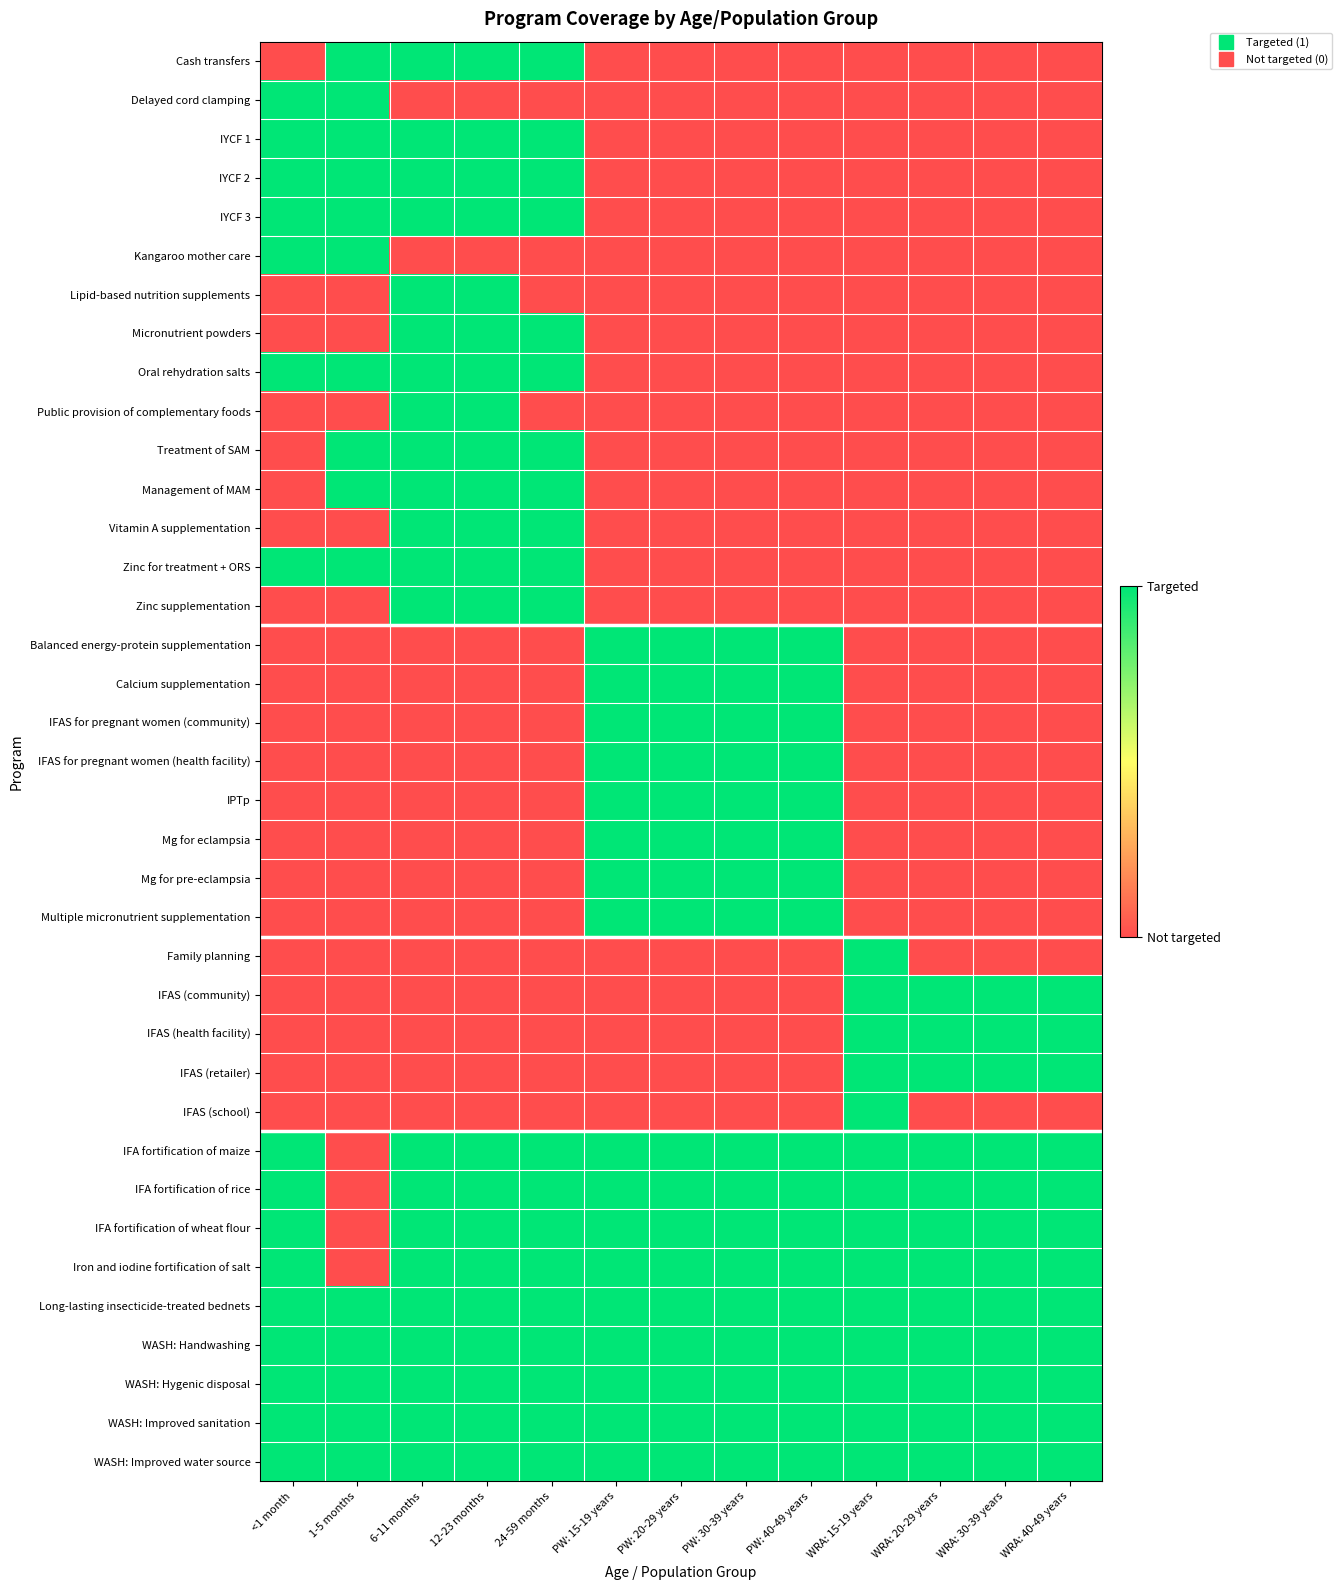

Reading left to right, list all the values displayed in this chart.

Cash transfers: <1 month=0	1-5 months=1	6-11 months=1	12-23 months=1	24-59 months=1	PW: 15-19 years=0	PW: 20-29 years=0	PW: 30-39 years=0	PW: 40-49 years=0	WRA: 15-19 years=0	WRA: 20-29 years=0	WRA: 30-39 years=0	WRA: 40-49 years=0
Delayed cord clamping: <1 month=1	1-5 months=1	6-11 months=0	12-23 months=0	24-59 months=0	PW: 15-19 years=0	PW: 20-29 years=0	PW: 30-39 years=0	PW: 40-49 years=0	WRA: 15-19 years=0	WRA: 20-29 years=0	WRA: 30-39 years=0	WRA: 40-49 years=0
IYCF 1: <1 month=1	1-5 months=1	6-11 months=1	12-23 months=1	24-59 months=1	PW: 15-19 years=0	PW: 20-29 years=0	PW: 30-39 years=0	PW: 40-49 years=0	WRA: 15-19 years=0	WRA: 20-29 years=0	WRA: 30-39 years=0	WRA: 40-49 years=0
IYCF 2: <1 month=1	1-5 months=1	6-11 months=1	12-23 months=1	24-59 months=1	PW: 15-19 years=0	PW: 20-29 years=0	PW: 30-39 years=0	PW: 40-49 years=0	WRA: 15-19 years=0	WRA: 20-29 years=0	WRA: 30-39 years=0	WRA: 40-49 years=0
IYCF 3: <1 month=1	1-5 months=1	6-11 months=1	12-23 months=1	24-59 months=1	PW: 15-19 years=0	PW: 20-29 years=0	PW: 30-39 years=0	PW: 40-49 years=0	WRA: 15-19 years=0	WRA: 20-29 years=0	WRA: 30-39 years=0	WRA: 40-49 years=0
Kangaroo mother care: <1 month=1	1-5 months=1	6-11 months=0	12-23 months=0	24-59 months=0	PW: 15-19 years=0	PW: 20-29 years=0	PW: 30-39 years=0	PW: 40-49 years=0	WRA: 15-19 years=0	WRA: 20-29 years=0	WRA: 30-39 years=0	WRA: 40-49 years=0
Lipid-based nutrition supplements: <1 month=0	1-5 months=0	6-11 months=1	12-23 months=1	24-59 months=0	PW: 15-19 years=0	PW: 20-29 years=0	PW: 30-39 years=0	PW: 40-49 years=0	WRA: 15-19 years=0	WRA: 20-29 years=0	WRA: 30-39 years=0	WRA: 40-49 years=0
Micronutrient powders: <1 month=0	1-5 months=0	6-11 months=1	12-23 months=1	24-59 months=1	PW: 15-19 years=0	PW: 20-29 years=0	PW: 30-39 years=0	PW: 40-49 years=0	WRA: 15-19 years=0	WRA: 20-29 years=0	WRA: 30-39 years=0	WRA: 40-49 years=0
Oral rehydration salts: <1 month=1	1-5 months=1	6-11 months=1	12-23 months=1	24-59 months=1	PW: 15-19 years=0	PW: 20-29 years=0	PW: 30-39 years=0	PW: 40-49 years=0	WRA: 15-19 years=0	WRA: 20-29 years=0	WRA: 30-39 years=0	WRA: 40-49 years=0
Public provision of complementary foods: <1 month=0	1-5 months=0	6-11 months=1	12-23 months=1	24-59 months=0	PW: 15-19 years=0	PW: 20-29 years=0	PW: 30-39 years=0	PW: 40-49 years=0	WRA: 15-19 years=0	WRA: 20-29 years=0	WRA: 30-39 years=0	WRA: 40-49 years=0
Treatment of SAM: <1 month=0	1-5 months=1	6-11 months=1	12-23 months=1	24-59 months=1	PW: 15-19 years=0	PW: 20-29 years=0	PW: 30-39 years=0	PW: 40-49 years=0	WRA: 15-19 years=0	WRA: 20-29 years=0	WRA: 30-39 years=0	WRA: 40-49 years=0
Management of MAM: <1 month=0	1-5 months=1	6-11 months=1	12-23 months=1	24-59 months=1	PW: 15-19 years=0	PW: 20-29 years=0	PW: 30-39 years=0	PW: 40-49 years=0	WRA: 15-19 years=0	WRA: 20-29 years=0	WRA: 30-39 years=0	WRA: 40-49 years=0
Vitamin A supplementation: <1 month=0	1-5 months=0	6-11 months=1	12-23 months=1	24-59 months=1	PW: 15-19 years=0	PW: 20-29 years=0	PW: 30-39 years=0	PW: 40-49 years=0	WRA: 15-19 years=0	WRA: 20-29 years=0	WRA: 30-39 years=0	WRA: 40-49 years=0
Zinc for treatment + ORS: <1 month=1	1-5 months=1	6-11 months=1	12-23 months=1	24-59 months=1	PW: 15-19 years=0	PW: 20-29 years=0	PW: 30-39 years=0	PW: 40-49 years=0	WRA: 15-19 years=0	WRA: 20-29 years=0	WRA: 30-39 years=0	WRA: 40-49 years=0
Zinc supplementation: <1 month=0	1-5 months=0	6-11 months=1	12-23 months=1	24-59 months=1	PW: 15-19 years=0	PW: 20-29 years=0	PW: 30-39 years=0	PW: 40-49 years=0	WRA: 15-19 years=0	WRA: 20-29 years=0	WRA: 30-39 years=0	WRA: 40-49 years=0
Balanced energy-protein supplementation: <1 month=0	1-5 months=0	6-11 months=0	12-23 months=0	24-59 months=0	PW: 15-19 years=1	PW: 20-29 years=1	PW: 30-39 years=1	PW: 40-49 years=1	WRA: 15-19 years=0	WRA: 20-29 years=0	WRA: 30-39 years=0	WRA: 40-49 years=0
Calcium supplementation: <1 month=0	1-5 months=0	6-11 months=0	12-23 months=0	24-59 months=0	PW: 15-19 years=1	PW: 20-29 years=1	PW: 30-39 years=1	PW: 40-49 years=1	WRA: 15-19 years=0	WRA: 20-29 years=0	WRA: 30-39 years=0	WRA: 40-49 years=0
IFAS for pregnant women (community): <1 month=0	1-5 months=0	6-11 months=0	12-23 months=0	24-59 months=0	PW: 15-19 years=1	PW: 20-29 years=1	PW: 30-39 years=1	PW: 40-49 years=1	WRA: 15-19 years=0	WRA: 20-29 years=0	WRA: 30-39 years=0	WRA: 40-49 years=0
IFAS for pregnant women (health facility): <1 month=0	1-5 months=0	6-11 months=0	12-23 months=0	24-59 months=0	PW: 15-19 years=1	PW: 20-29 years=1	PW: 30-39 years=1	PW: 40-49 years=1	WRA: 15-19 years=0	WRA: 20-29 years=0	WRA: 30-39 years=0	WRA: 40-49 years=0
IPTp: <1 month=0	1-5 months=0	6-11 months=0	12-23 months=0	24-59 months=0	PW: 15-19 years=1	PW: 20-29 years=1	PW: 30-39 years=1	PW: 40-49 years=1	WRA: 15-19 years=0	WRA: 20-29 years=0	WRA: 30-39 years=0	WRA: 40-49 years=0
Mg for eclampsia: <1 month=0	1-5 months=0	6-11 months=0	12-23 months=0	24-59 months=0	PW: 15-19 years=1	PW: 20-29 years=1	PW: 30-39 years=1	PW: 40-49 years=1	WRA: 15-19 years=0	WRA: 20-29 years=0	WRA: 30-39 years=0	WRA: 40-49 years=0
Mg for pre-eclampsia: <1 month=0	1-5 months=0	6-11 months=0	12-23 months=0	24-59 months=0	PW: 15-19 years=1	PW: 20-29 years=1	PW: 30-39 years=1	PW: 40-49 years=1	WRA: 15-19 years=0	WRA: 20-29 years=0	WRA: 30-39 years=0	WRA: 40-49 years=0
Multiple micronutrient supplementation: <1 month=0	1-5 months=0	6-11 months=0	12-23 months=0	24-59 months=0	PW: 15-19 years=1	PW: 20-29 years=1	PW: 30-39 years=1	PW: 40-49 years=1	WRA: 15-19 years=0	WRA: 20-29 years=0	WRA: 30-39 years=0	WRA: 40-49 years=0
Family planning: <1 month=0	1-5 months=0	6-11 months=0	12-23 months=0	24-59 months=0	PW: 15-19 years=0	PW: 20-29 years=0	PW: 30-39 years=0	PW: 40-49 years=0	WRA: 15-19 years=1	WRA: 20-29 years=0	WRA: 30-39 years=0	WRA: 40-49 years=0
IFAS (community): <1 month=0	1-5 months=0	6-11 months=0	12-23 months=0	24-59 months=0	PW: 15-19 years=0	PW: 20-29 years=0	PW: 30-39 years=0	PW: 40-49 years=0	WRA: 15-19 years=1	WRA: 20-29 years=1	WRA: 30-39 years=1	WRA: 40-49 years=1
IFAS (health facility): <1 month=0	1-5 months=0	6-11 months=0	12-23 months=0	24-59 months=0	PW: 15-19 years=0	PW: 20-29 years=0	PW: 30-39 years=0	PW: 40-49 years=0	WRA: 15-19 years=1	WRA: 20-29 years=1	WRA: 30-39 years=1	WRA: 40-49 years=1
IFAS (retailer): <1 month=0	1-5 months=0	6-11 months=0	12-23 months=0	24-59 months=0	PW: 15-19 years=0	PW: 20-29 years=0	PW: 30-39 years=0	PW: 40-49 years=0	WRA: 15-19 years=1	WRA: 20-29 years=1	WRA: 30-39 years=1	WRA: 40-49 years=1
IFAS (school): <1 month=0	1-5 months=0	6-11 months=0	12-23 months=0	24-59 months=0	PW: 15-19 years=0	PW: 20-29 years=0	PW: 30-39 years=0	PW: 40-49 years=0	WRA: 15-19 years=1	WRA: 20-29 years=0	WRA: 30-39 years=0	WRA: 40-49 years=0
IFA fortification of maize: <1 month=1	1-5 months=0	6-11 months=1	12-23 months=1	24-59 months=1	PW: 15-19 years=1	PW: 20-29 years=1	PW: 30-39 years=1	PW: 40-49 years=1	WRA: 15-19 years=1	WRA: 20-29 years=1	WRA: 30-39 years=1	WRA: 40-49 years=1
IFA fortification of rice: <1 month=1	1-5 months=0	6-11 months=1	12-23 months=1	24-59 months=1	PW: 15-19 years=1	PW: 20-29 years=1	PW: 30-39 years=1	PW: 40-49 years=1	WRA: 15-19 years=1	WRA: 20-29 years=1	WRA: 30-39 years=1	WRA: 40-49 years=1
IFA fortification of wheat flour: <1 month=1	1-5 months=0	6-11 months=1	12-23 months=1	24-59 months=1	PW: 15-19 years=1	PW: 20-29 years=1	PW: 30-39 years=1	PW: 40-49 years=1	WRA: 15-19 years=1	WRA: 20-29 years=1	WRA: 30-39 years=1	WRA: 40-49 years=1
Iron and iodine fortification of salt: <1 month=1	1-5 months=0	6-11 months=1	12-23 months=1	24-59 months=1	PW: 15-19 years=1	PW: 20-29 years=1	PW: 30-39 years=1	PW: 40-49 years=1	WRA: 15-19 years=1	WRA: 20-29 years=1	WRA: 30-39 years=1	WRA: 40-49 years=1
Long-lasting insecticide-treated bednets: <1 month=1	1-5 months=1	6-11 months=1	12-23 months=1	24-59 months=1	PW: 15-19 years=1	PW: 20-29 years=1	PW: 30-39 years=1	PW: 40-49 years=1	WRA: 15-19 years=1	WRA: 20-29 years=1	WRA: 30-39 years=1	WRA: 40-49 years=1
WASH: Handwashing: <1 month=1	1-5 months=1	6-11 months=1	12-23 months=1	24-59 months=1	PW: 15-19 years=1	PW: 20-29 years=1	PW: 30-39 years=1	PW: 40-49 years=1	WRA: 15-19 years=1	WRA: 20-29 years=1	WRA: 30-39 years=1	WRA: 40-49 years=1
WASH: Hygenic disposal: <1 month=1	1-5 months=1	6-11 months=1	12-23 months=1	24-59 months=1	PW: 15-19 years=1	PW: 20-29 years=1	PW: 30-39 years=1	PW: 40-49 years=1	WRA: 15-19 years=1	WRA: 20-29 years=1	WRA: 30-39 years=1	WRA: 40-49 years=1
WASH: Improved sanitation: <1 month=1	1-5 months=1	6-11 months=1	12-23 months=1	24-59 months=1	PW: 15-19 years=1	PW: 20-29 years=1	PW: 30-39 years=1	PW: 40-49 years=1	WRA: 15-19 years=1	WRA: 20-29 years=1	WRA: 30-39 years=1	WRA: 40-49 years=1
WASH: Improved water source: <1 month=1	1-5 months=1	6-11 months=1	12-23 months=1	24-59 months=1	PW: 15-19 years=1	PW: 20-29 years=1	PW: 30-39 years=1	PW: 40-49 years=1	WRA: 15-19 years=1	WRA: 20-29 years=1	WRA: 30-39 years=1	WRA: 40-49 years=1